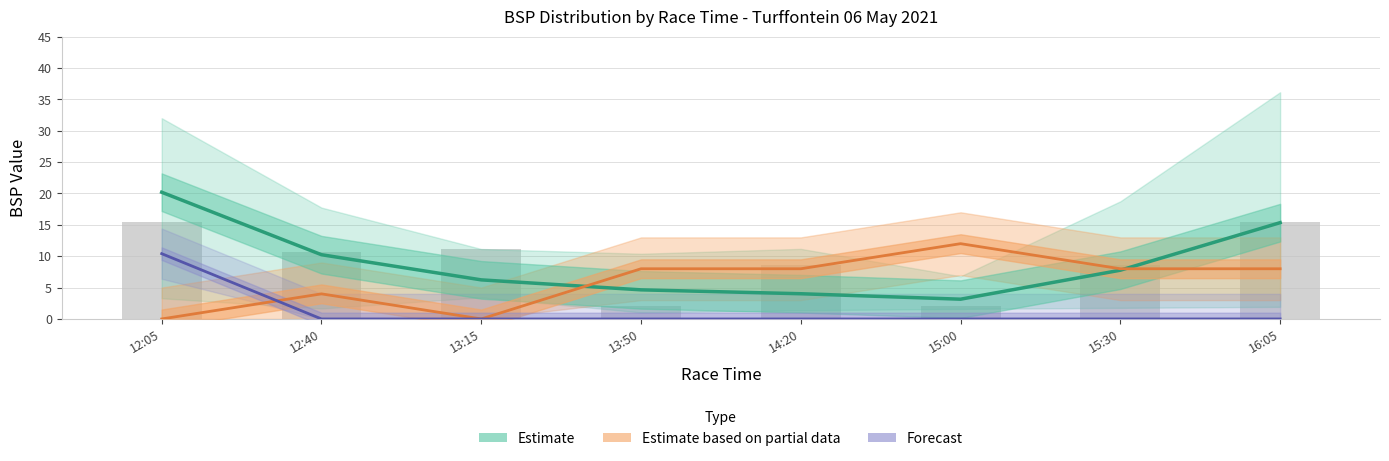

What is the label of the 4th bar from the left?

13:50